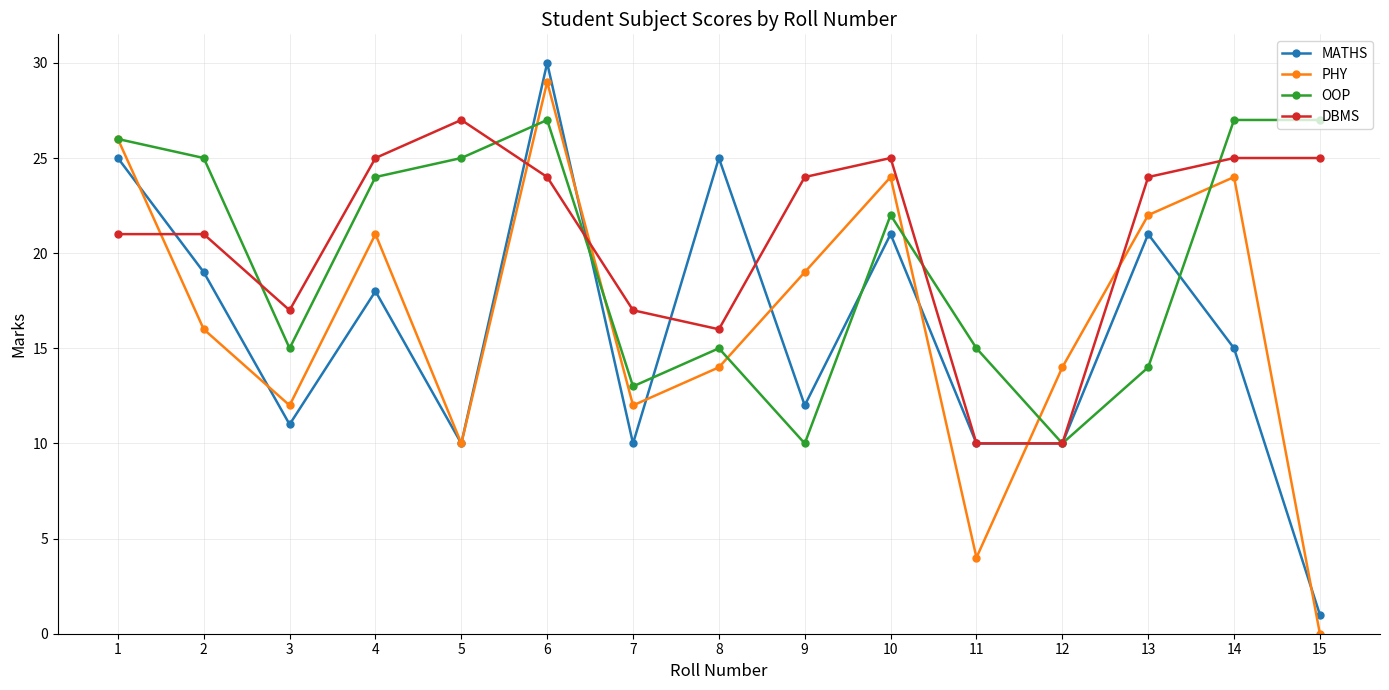

How many data points in DBMS are less than 24?

7